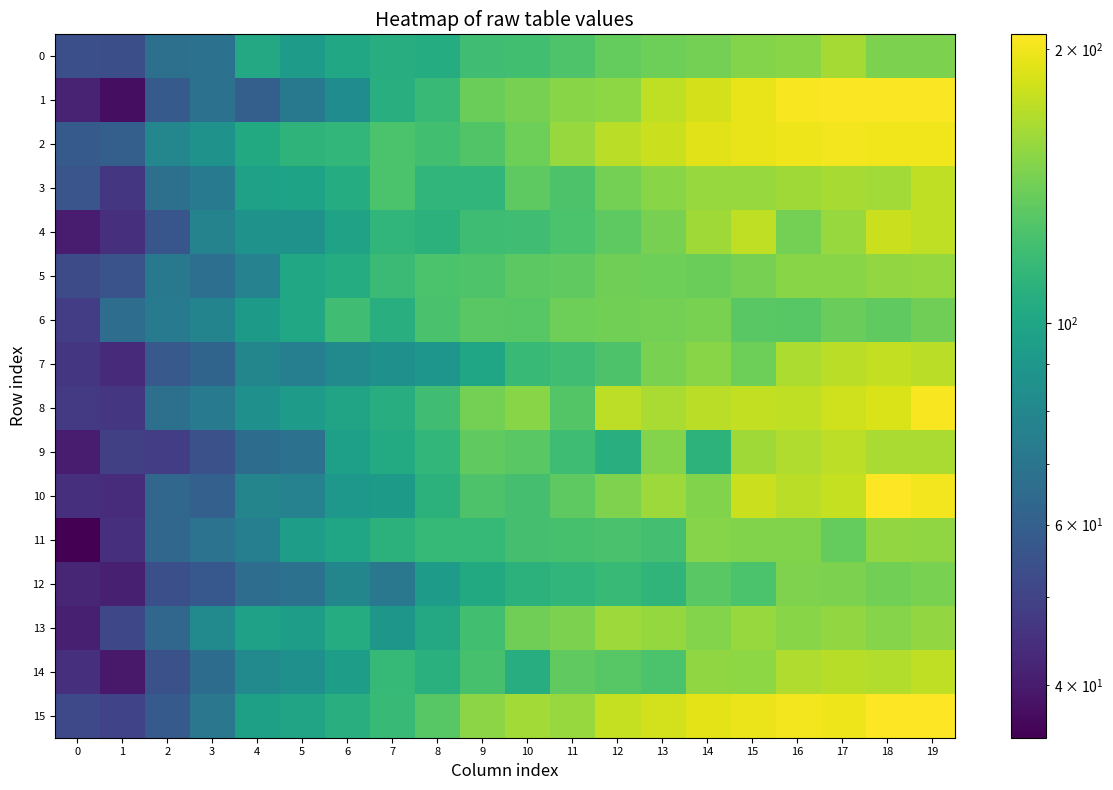

What is the minimum value shown in the chart?

35.0